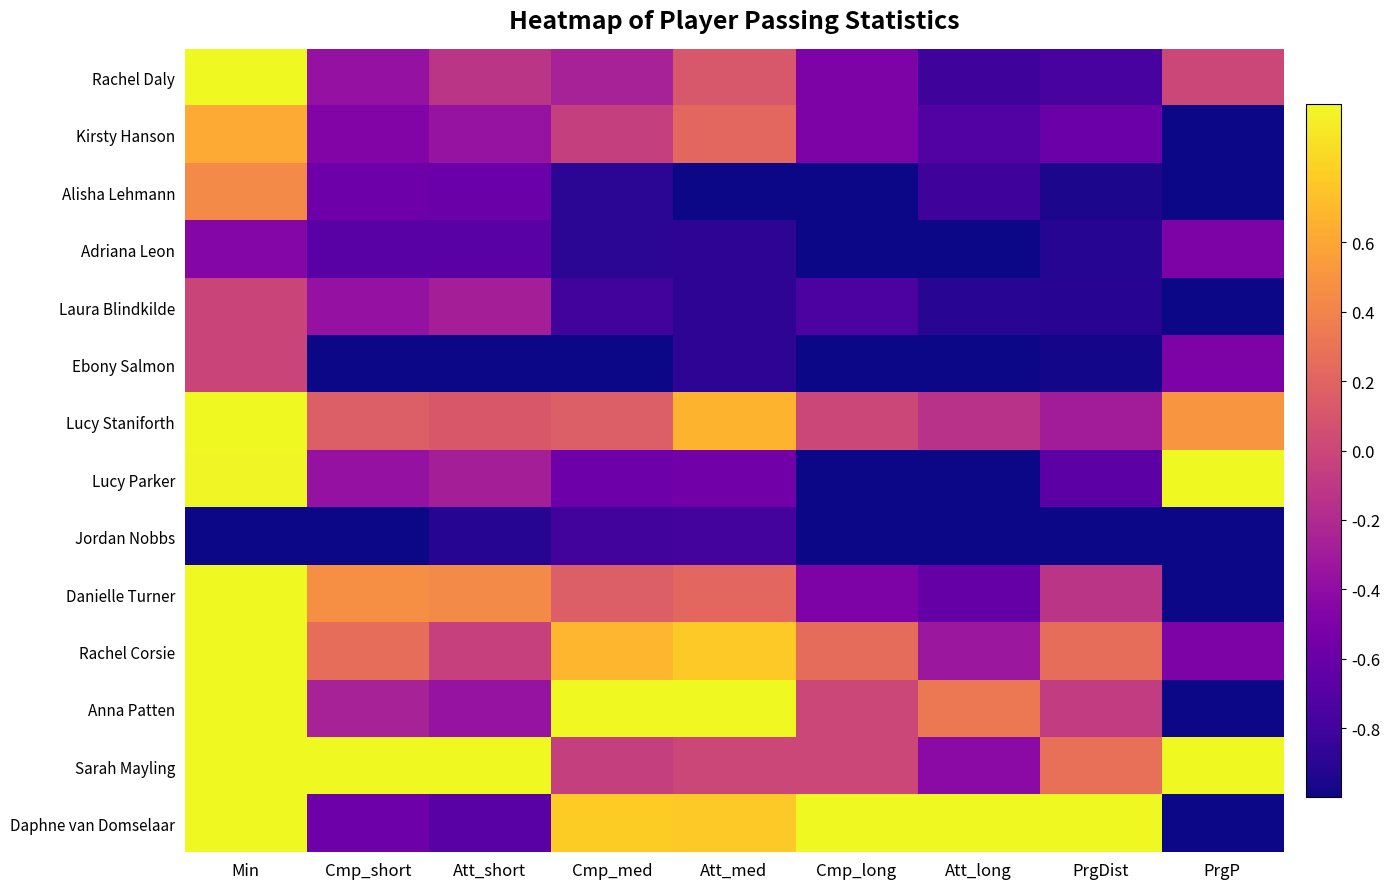

Reading left to right, extract all data points from this chart.

Rachel Daly: Min=1.0	Cmp_short=-0.4	Att_short=-0.1	Cmp_med=-0.3	Att_med=0.1	Cmp_long=-0.5	Att_long=-0.8	PrgDist=-0.8	PrgP=0.0
Kirsty Hanson: Min=0.6	Cmp_short=-0.5	Att_short=-0.4	Cmp_med=-0.1	Att_med=0.2	Cmp_long=-0.5	Att_long=-0.7	PrgDist=-0.6	PrgP=-1.0
Alisha Lehmann: Min=0.4	Cmp_short=-0.6	Att_short=-0.6	Cmp_med=-0.9	Att_med=-1.0	Cmp_long=-1.0	Att_long=-0.8	PrgDist=-1.0	PrgP=-1.0
Adriana Leon: Min=-0.5	Cmp_short=-0.7	Att_short=-0.7	Cmp_med=-0.9	Att_med=-0.9	Cmp_long=-1.0	Att_long=-1.0	PrgDist=-0.9	PrgP=-0.5
Laura Blindkilde: Min=-0.0	Cmp_short=-0.4	Att_short=-0.3	Cmp_med=-0.8	Att_med=-0.9	Cmp_long=-0.8	Att_long=-0.9	PrgDist=-0.9	PrgP=-1.0
Ebony Salmon: Min=-0.0	Cmp_short=-1.0	Att_short=-1.0	Cmp_med=-1.0	Att_med=-0.9	Cmp_long=-1.0	Att_long=-1.0	PrgDist=-1.0	PrgP=-0.5
Lucy Staniforth: Min=1.0	Cmp_short=0.2	Att_short=0.1	Cmp_med=0.2	Att_med=0.7	Cmp_long=0.0	Att_long=-0.1	PrgDist=-0.3	PrgP=0.5
Lucy Parker: Min=1.0	Cmp_short=-0.4	Att_short=-0.3	Cmp_med=-0.6	Att_med=-0.6	Cmp_long=-1.0	Att_long=-1.0	PrgDist=-0.7	PrgP=1.0
Jordan Nobbs: Min=-1.0	Cmp_short=-1.0	Att_short=-0.9	Cmp_med=-0.8	Att_med=-0.8	Cmp_long=-1.0	Att_long=-1.0	PrgDist=-1.0	PrgP=-1.0
Danielle Turner: Min=1.0	Cmp_short=0.5	Att_short=0.4	Cmp_med=0.2	Att_med=0.2	Cmp_long=-0.5	Att_long=-0.6	PrgDist=-0.1	PrgP=-1.0
Rachel Corsie: Min=1.0	Cmp_short=0.3	Att_short=-0.0	Cmp_med=0.7	Att_med=0.8	Cmp_long=0.2	Att_long=-0.3	PrgDist=0.3	PrgP=-0.5
Anna Patten: Min=1.0	Cmp_short=-0.3	Att_short=-0.4	Cmp_med=1.0	Att_med=1.0	Cmp_long=0.0	Att_long=0.3	PrgDist=-0.1	PrgP=-1.0
Sarah Mayling: Min=1.0	Cmp_short=1.0	Att_short=1.0	Cmp_med=-0.1	Att_med=0.0	Cmp_long=0.0	Att_long=-0.4	PrgDist=0.3	PrgP=1.0
Daphne van Domselaar: Min=1.0	Cmp_short=-0.6	Att_short=-0.7	Cmp_med=0.8	Att_med=0.8	Cmp_long=1.0	Att_long=1.0	PrgDist=1.0	PrgP=-1.0